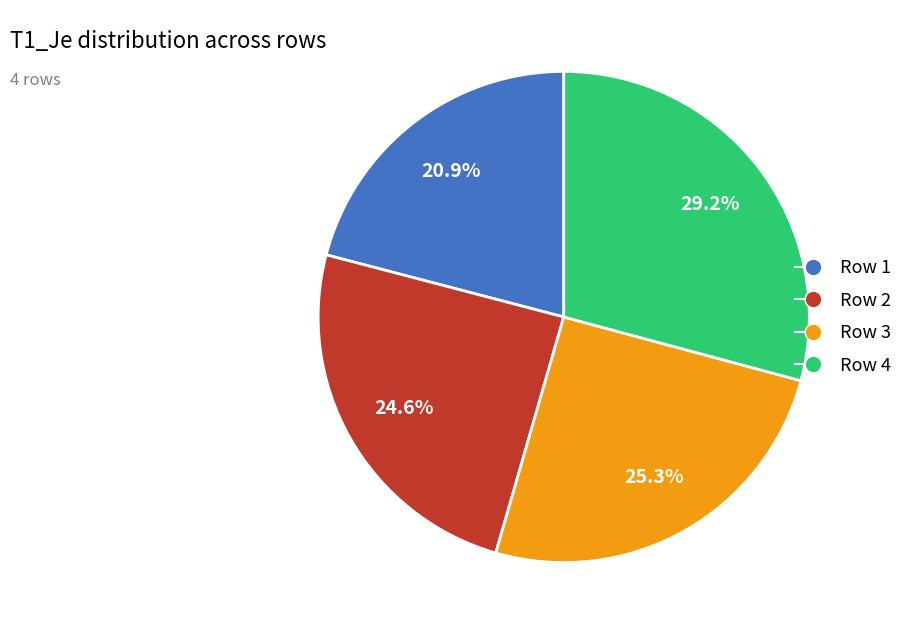

What portion of the pie excludes Row 4?

70.8%